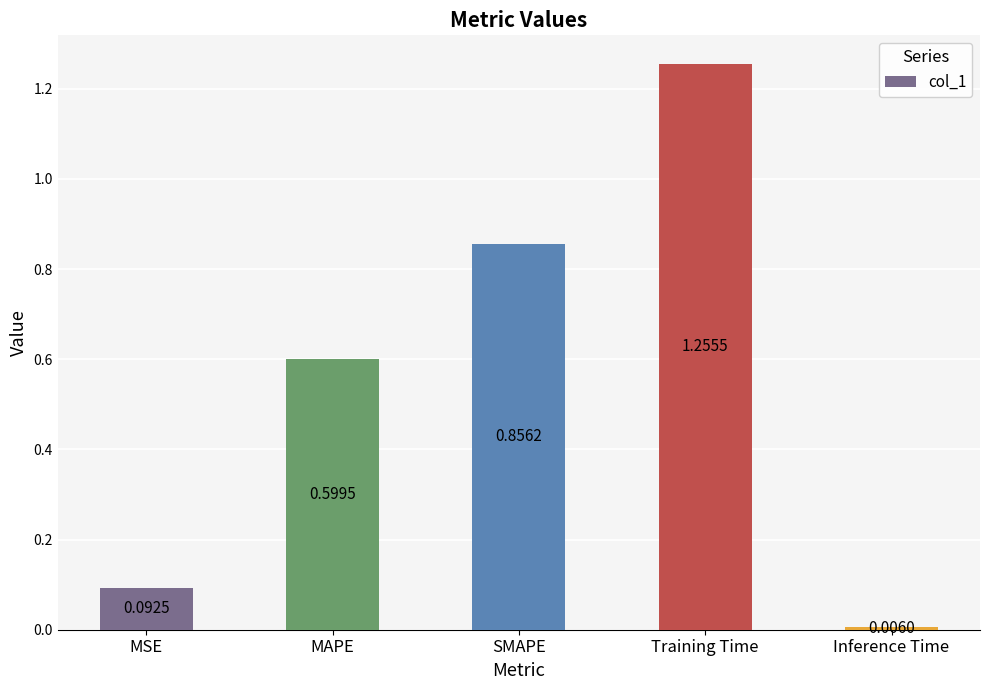

Where is the data nearest to the value 0?

Inference Time